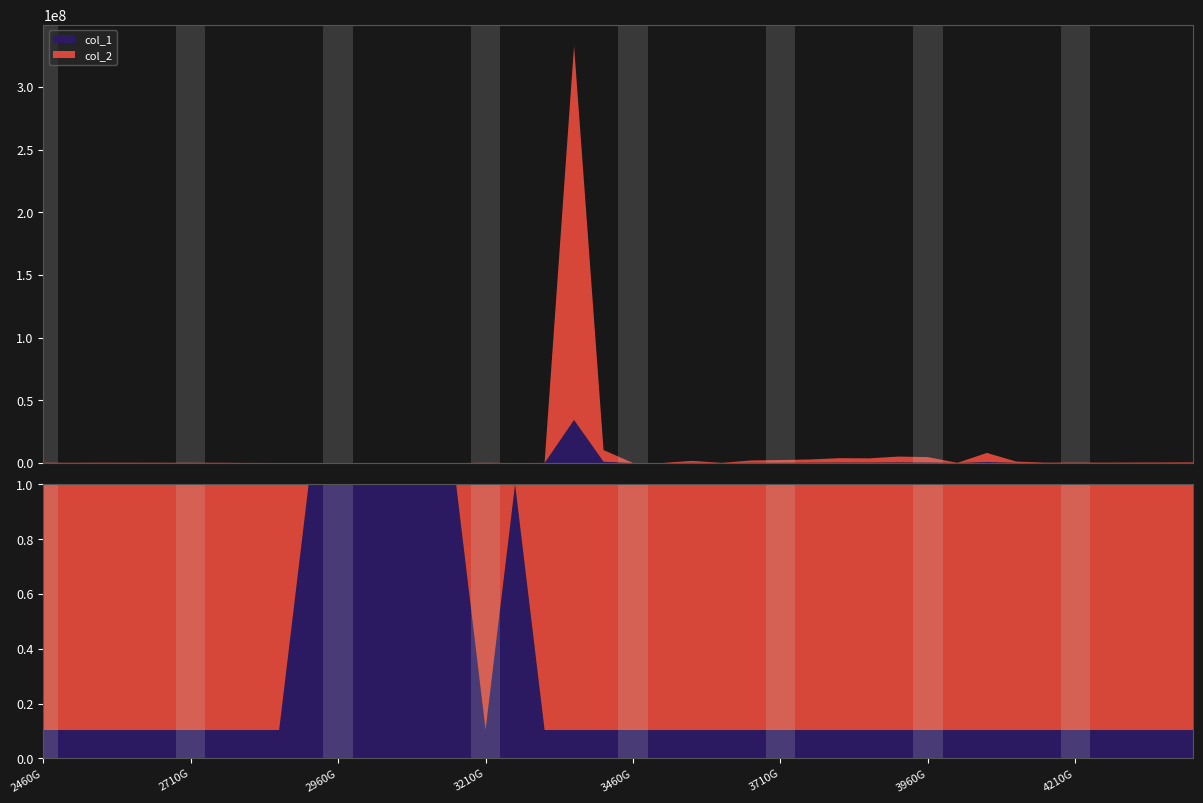

Reading right to left, transcribe all the data shown in this chart.

col_1: 56243.8	49359.2	42215.8	33569.2	42358.0	32475.5	121790.3	836045.5	18685.1	492549.3	536771.3	387977.1	404232.2	295610.0	249912.3	213491.1	11947.7	185192.9	5761.1	5026.2	1073799.1	34375437.0	11694.9	24244.2	24244.2	5525.4	5525.4	5525.4	5525.4	5525.4	5525.4	5525.4	10127.8	24994.2	27394.1	27539.5	28427.2	29973.0	26094.5	28619.5
col_2: 488527.3	428728.2	366681.5	291578.6	367916.7	282078.5	1057857.3	7261798.7	162296.8	4278228.6	4662336.7	3369926.3	3511116.6	2567635.5	2170710.3	1854360.2	103776.8	1608565.2	50040.0	43657.2	9326900.3	298581251.6	101580.2	0.0	210582.6	0.0	0.0	0.0	0.0	0.0	0.0	47992.9	87969.1	217097.0	237941.7	239205.3	246915.6	260342.2	226654.1	248585.9